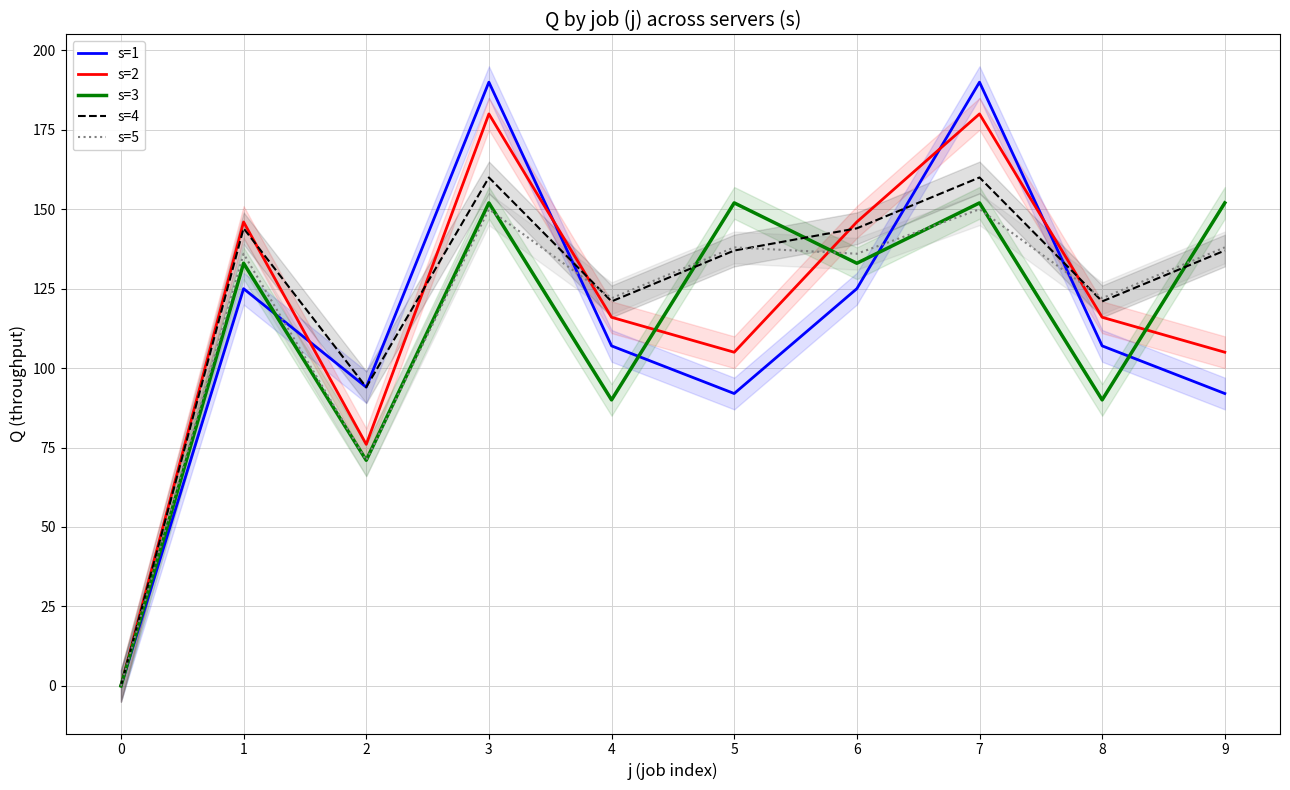

Rank the series by their maximum value, from highest to lowest.

s=1, s=2, s=4, s=3, s=5